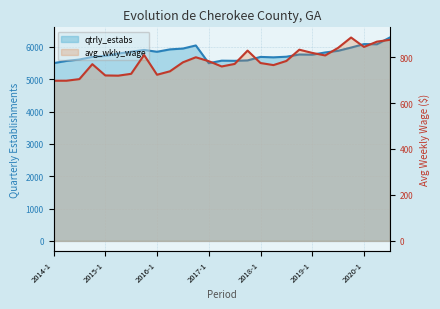

Between 2015-2 and 2019-2, which series saw the biggest shift?

avg_wkly_wage